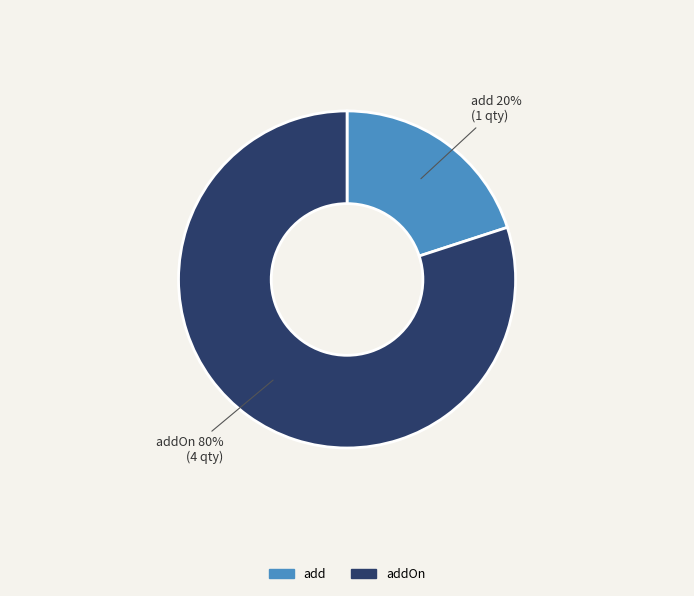

To the nearest percent, what is the difference between the largest and smallest slice percentages?

60%